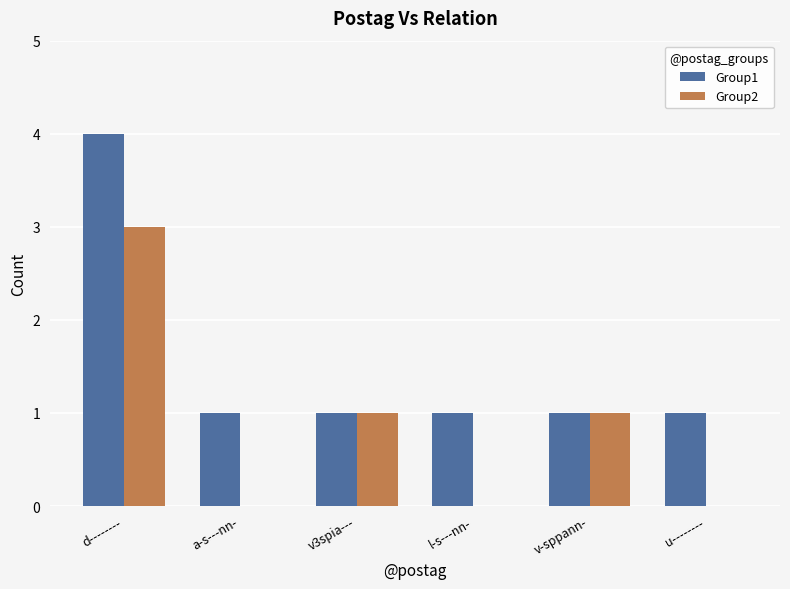

At which category does the chart reach its peak across all series?

d--------